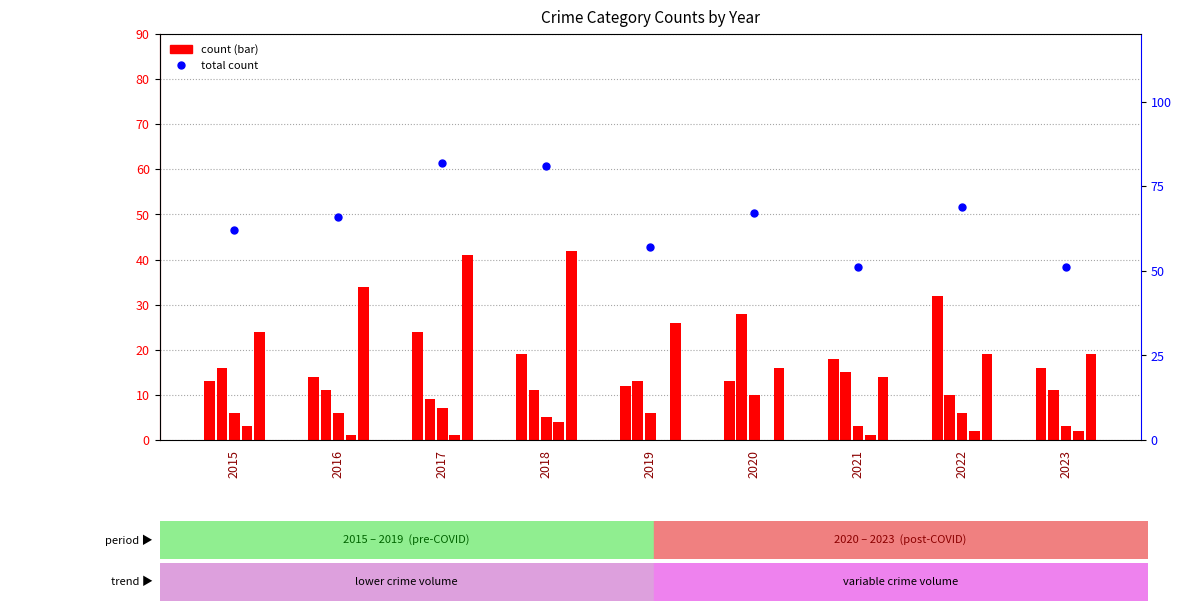

Reading left to right, list all the values displayed in this chart.

Aggravated Assault: 13	14	24	19	12	13	18	32	16
Aggravated Battery: 16	11	9	11	13	28	15	10	11
Criminal Sexual Assault: 6	6	7	5	6	10	3	6	3
Homicide: 3	1	1	4	0	0	1	2	2
Robbery: 24	34	41	42	26	16	14	19	19
Total count: 62	66	82	81	57	67	51	69	51